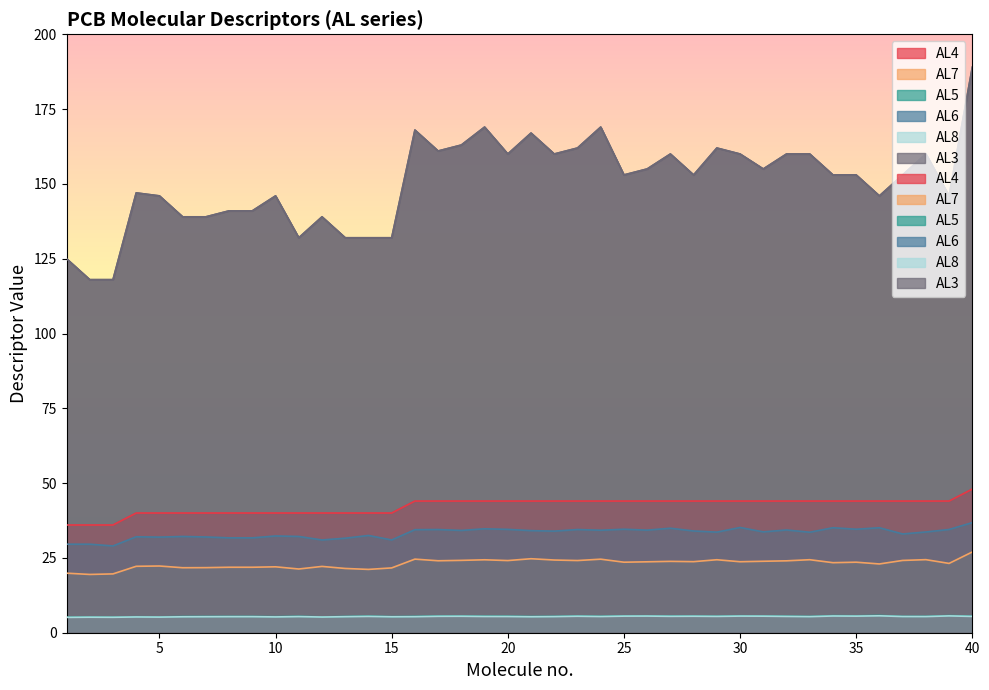

At which category is the sum across all series the highest?

40